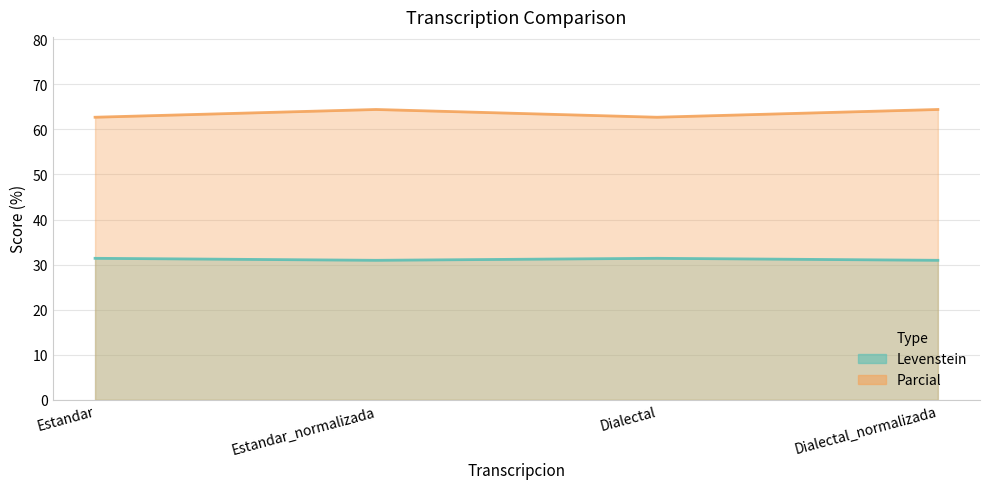

True or false: Levenstein and Parcial intersect in this chart.

False